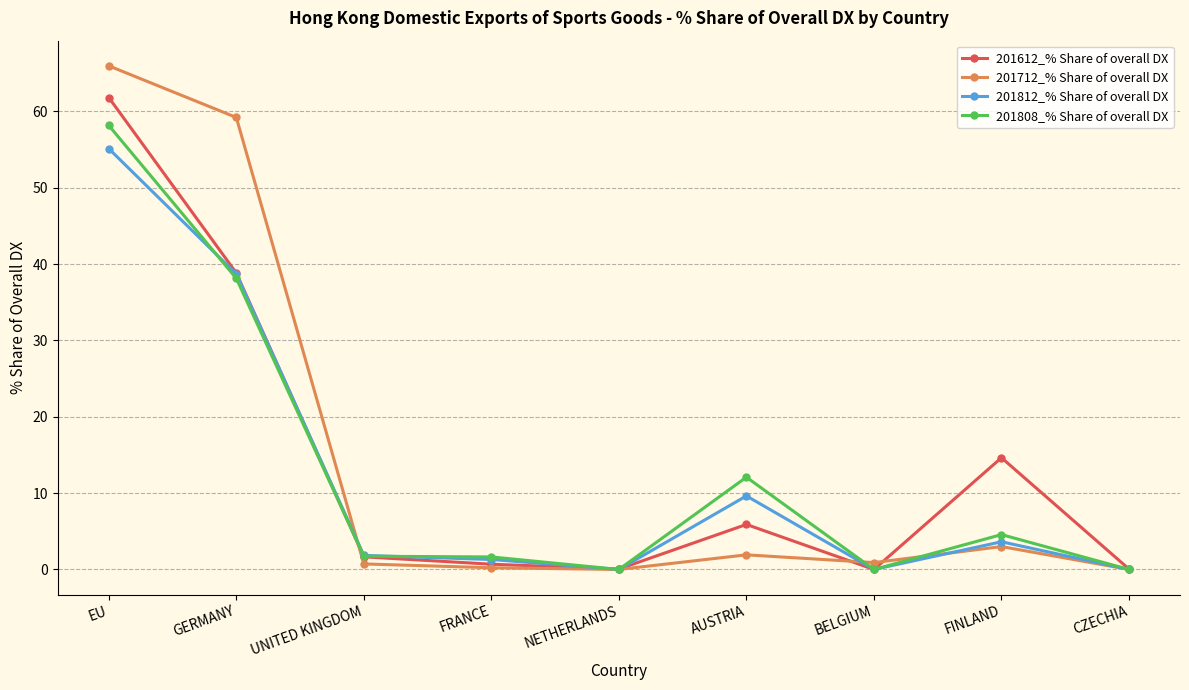

How many distinct data groups are displayed?

4